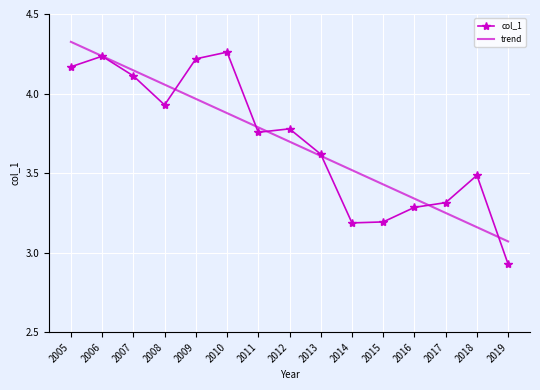

Which series has the largest range (max minus min)?

col_1